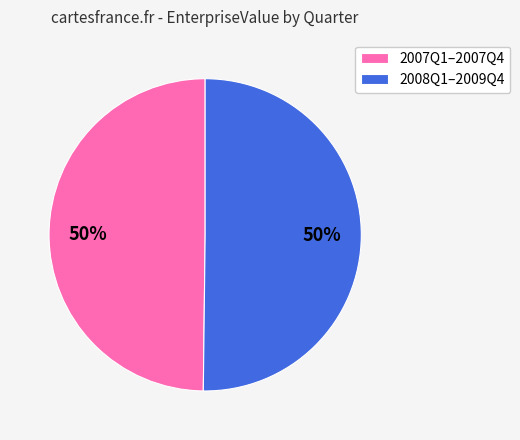

What is the ratio of the value at 2008Q1–2009Q4 to the value at 2007Q1–2007Q4?

1.0